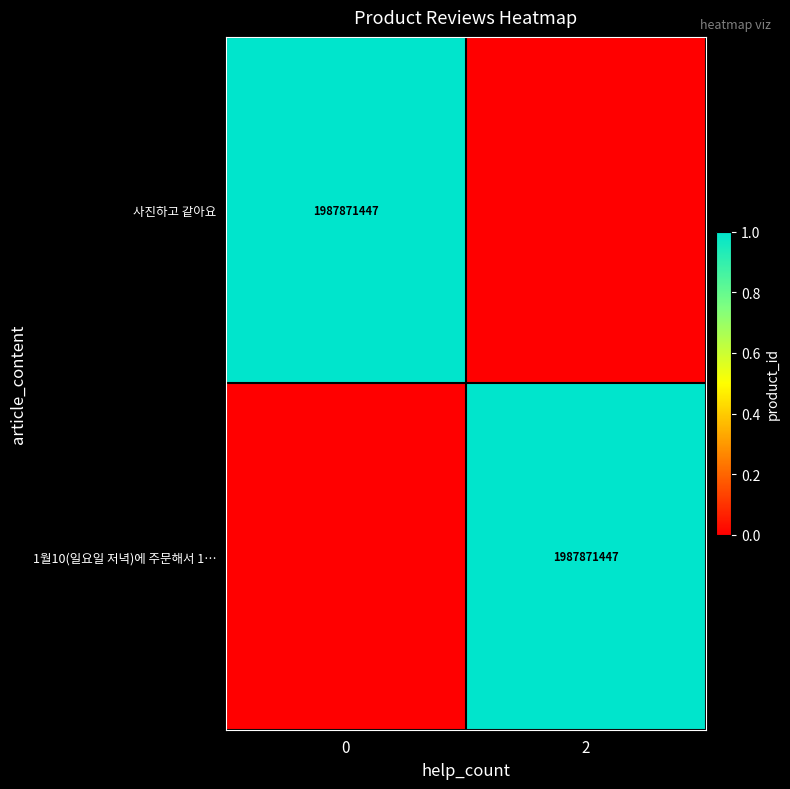

How many series are shown in this chart?

2